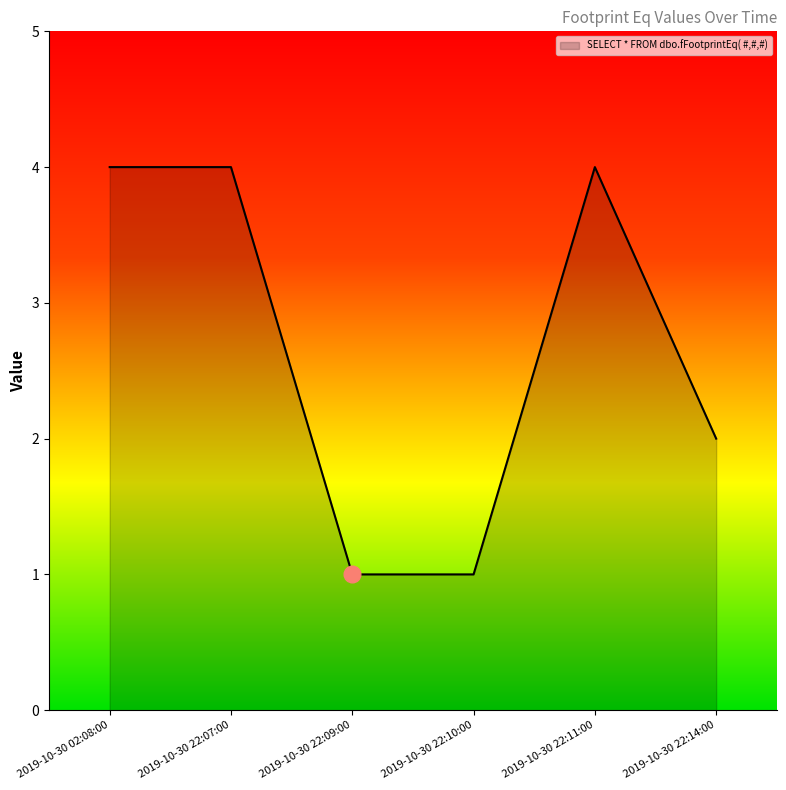

What is the change in value from 2019-10-30 22:10:00 to 2019-10-30 22:11:00?

+3